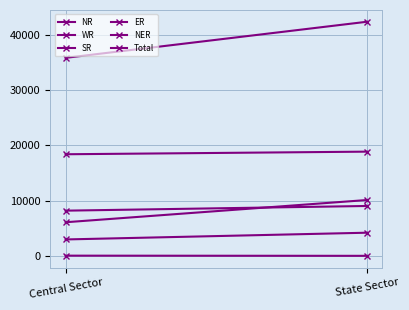

What is the difference between the ER values at Central Sector and State Sector?

1220